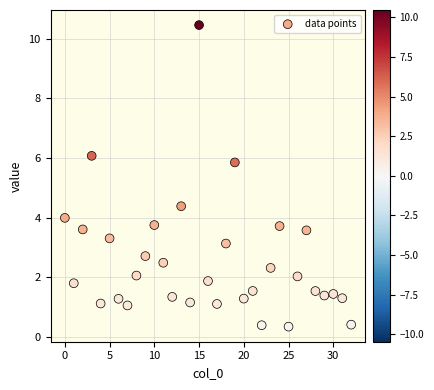

What Y value in the scatter plot is closest to 5?

4.4